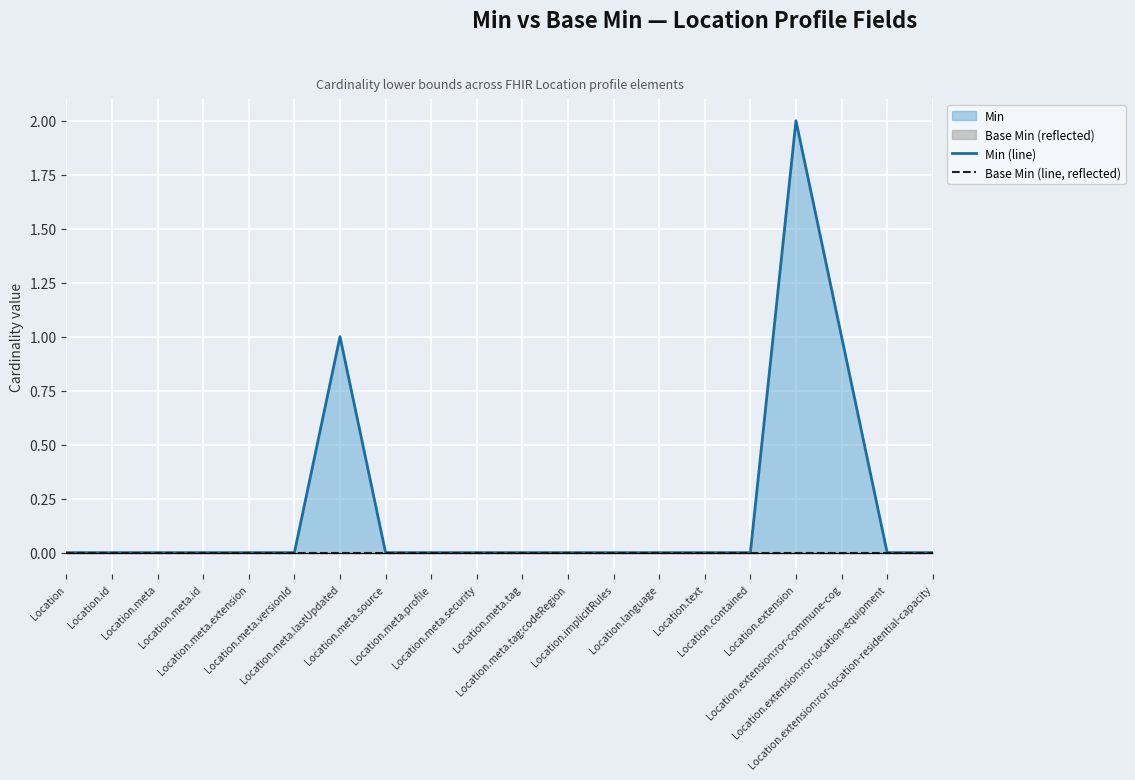

Is it true that Min (line) equals 0 at Location.id?

True